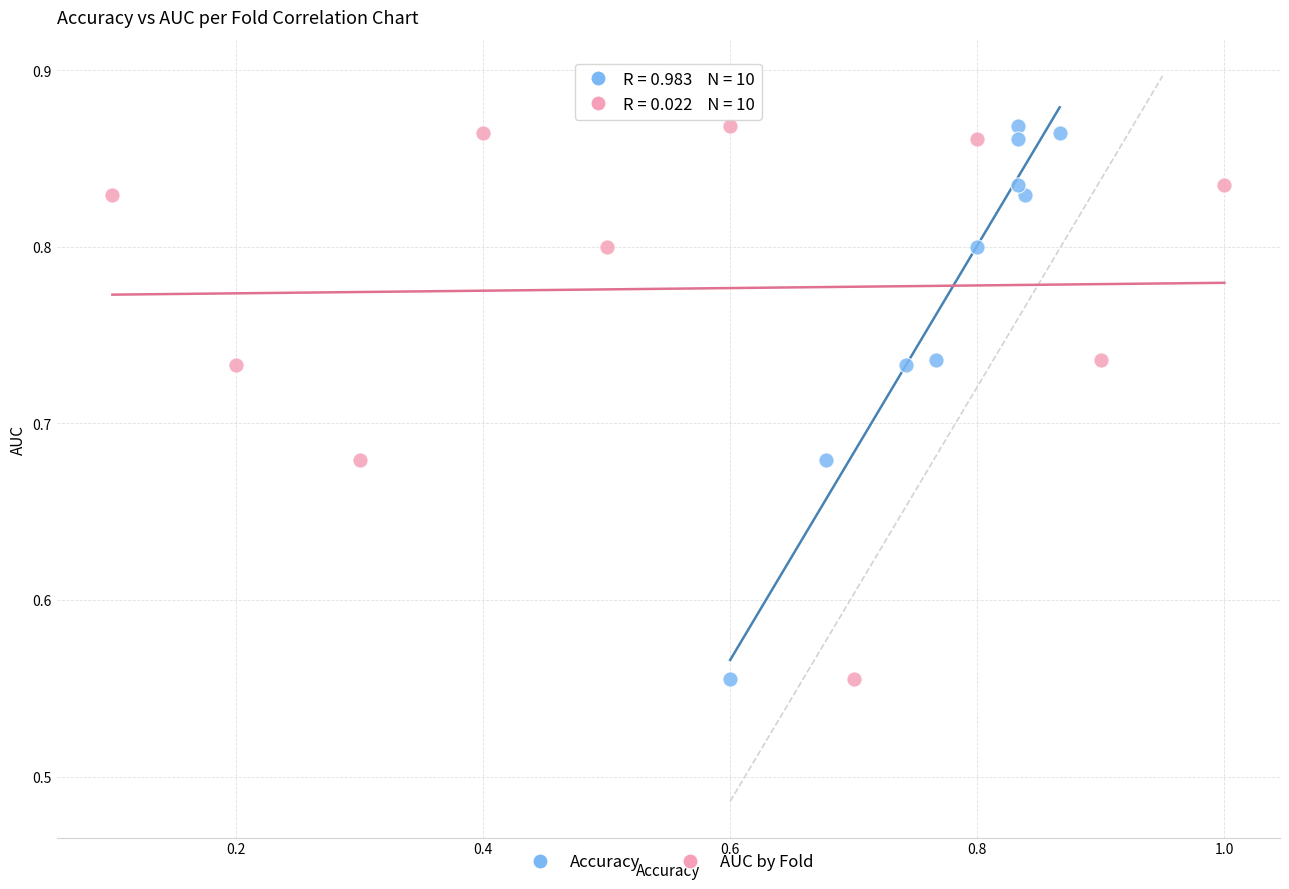

What are all the series names shown in the legend?

Accuracy, AUC by Fold